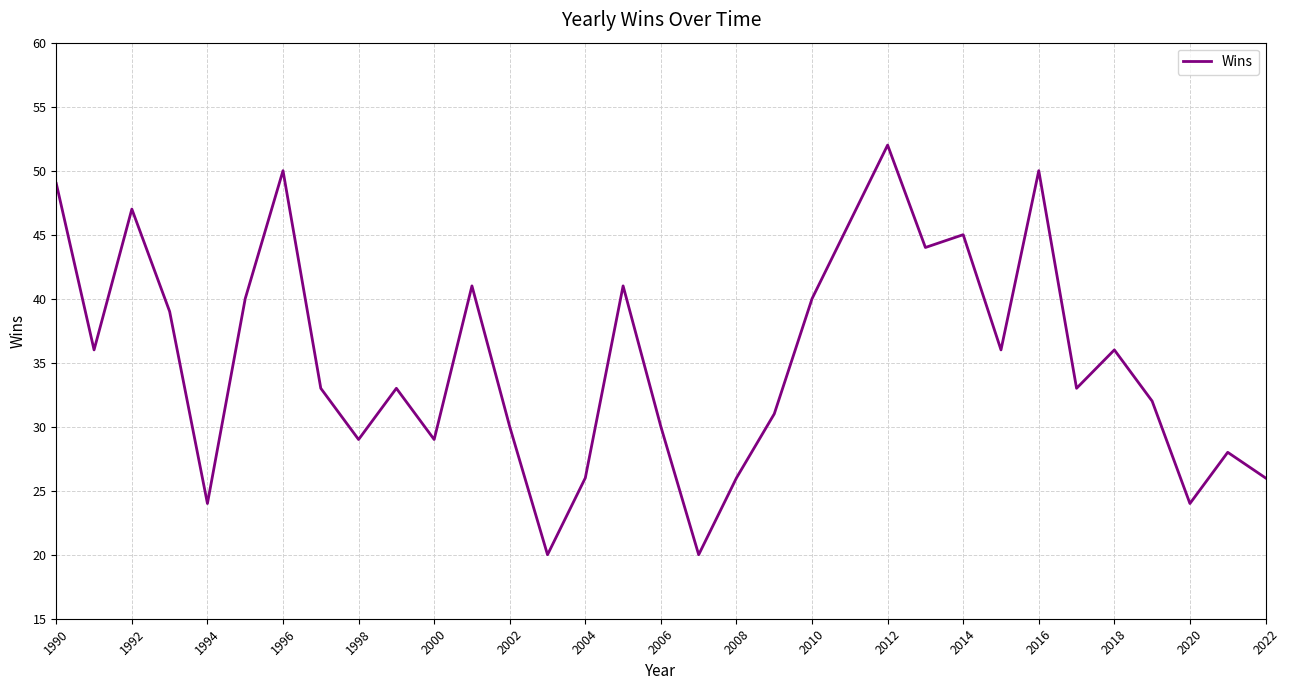

What is the smallest value displayed?

20